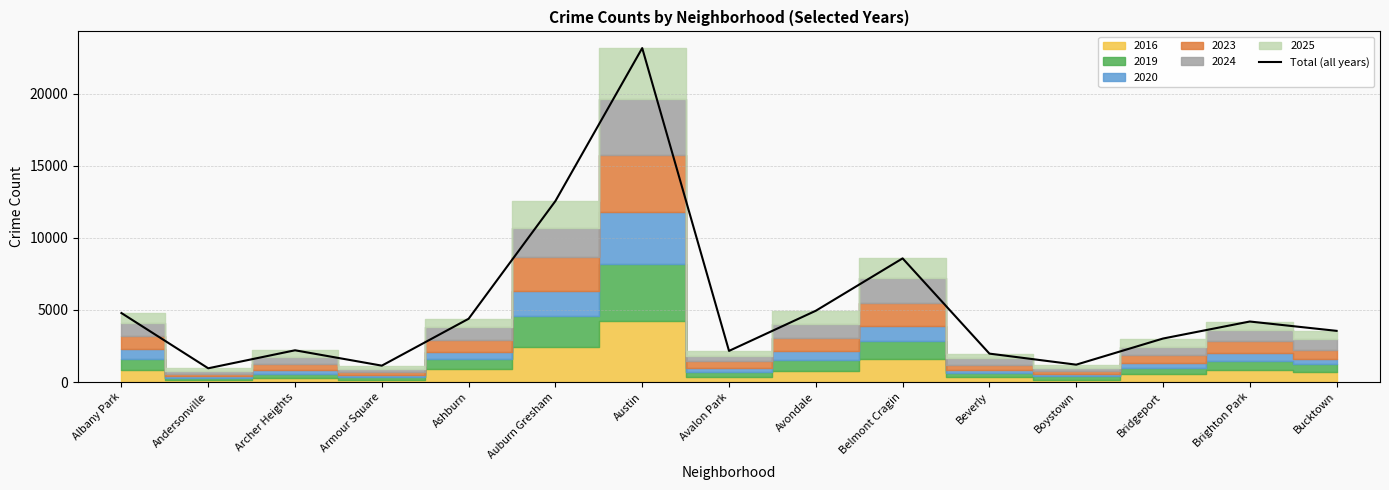

The value at Bridgeport is 3017. True or false?

True